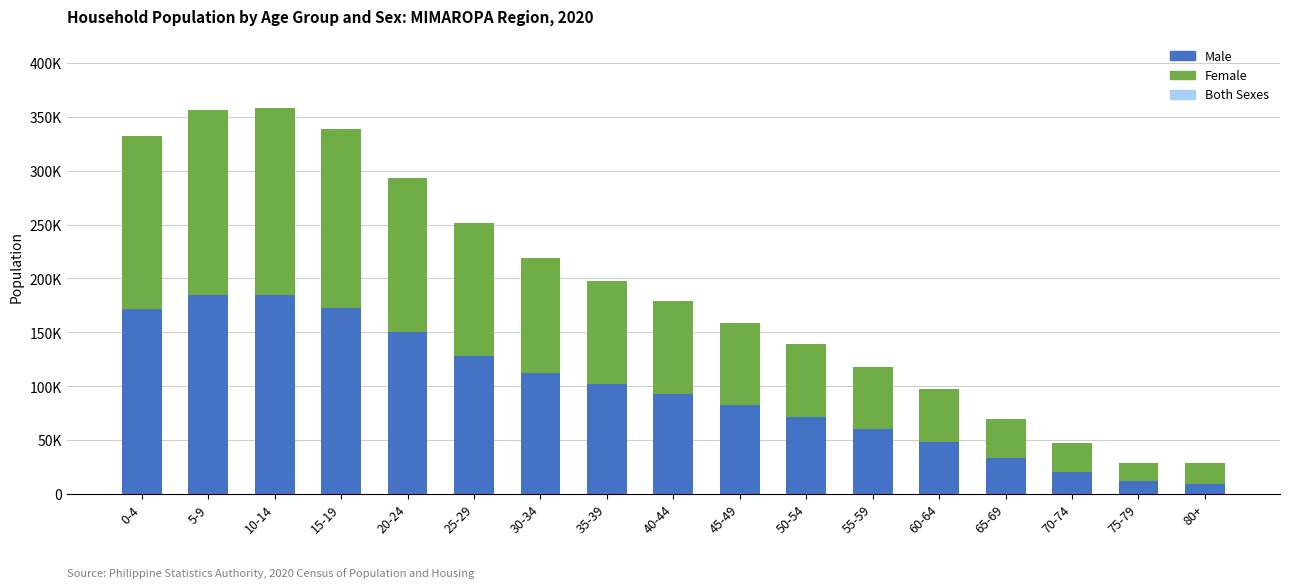

What is the total value across all series at 15-19?

338454